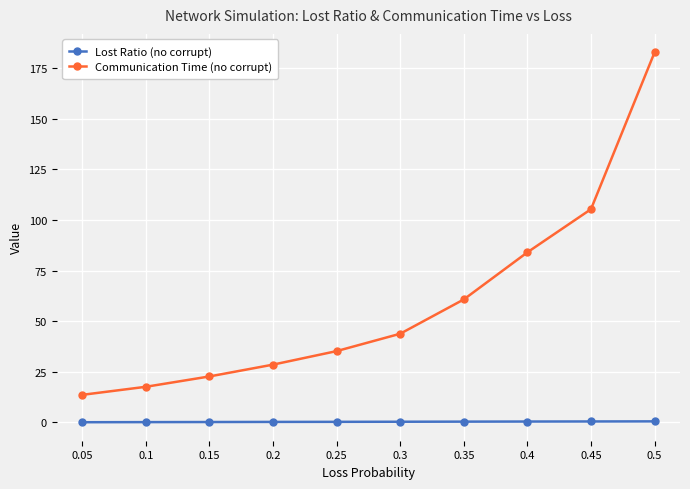

Count the number of categories in the chart.

10